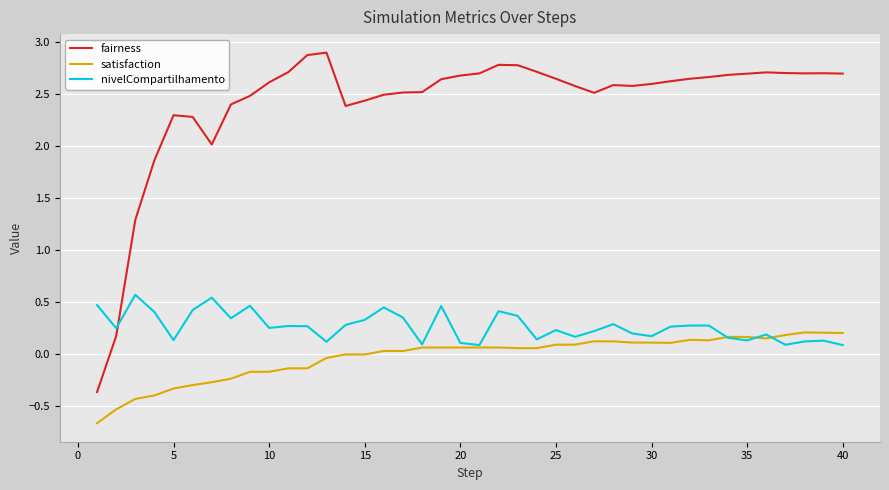

Which series has the largest range (max minus min)?

fairness